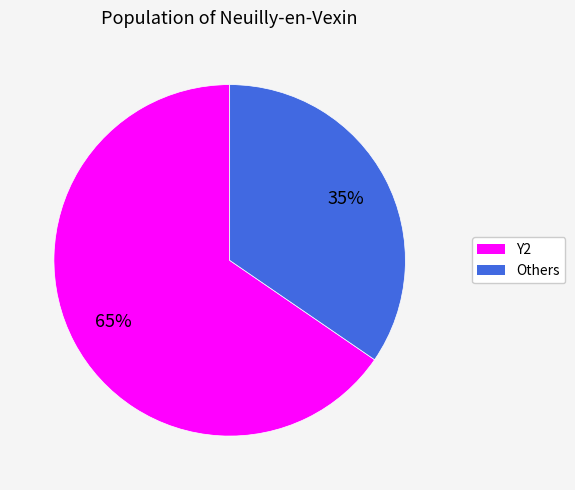

To the nearest percent, what is the average slice percentage?

50%